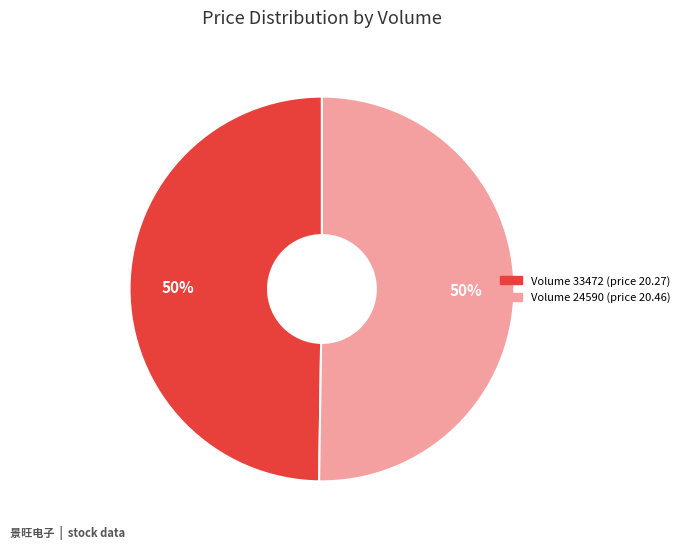

Combined, do Volume 33472 (price 20.27) and Volume 24590 (price 20.46) account for over 50%?

Yes